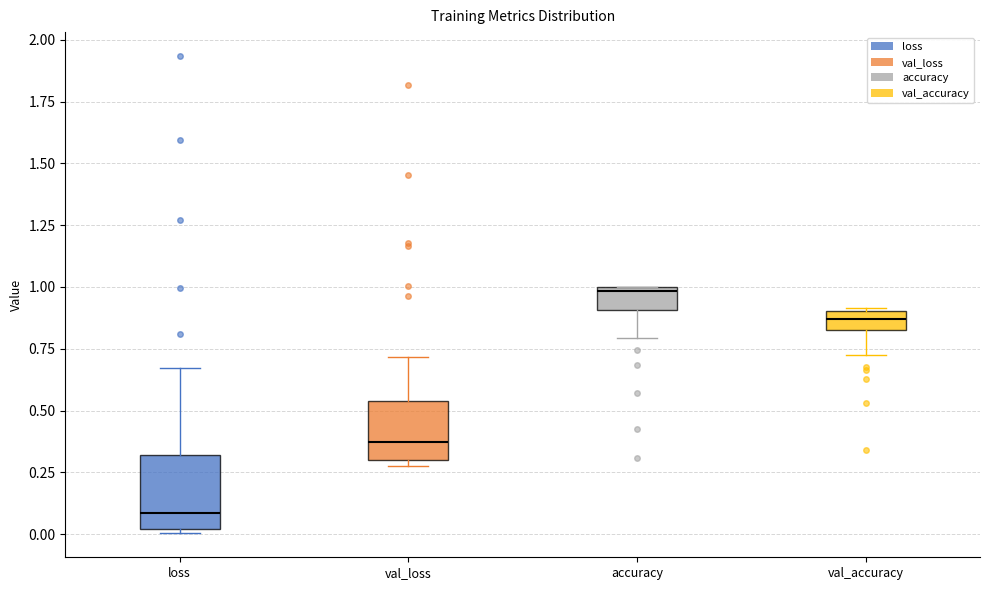

Reading left to right, read every box against the y-axis: the position of its median line, the range the box covers, and the ends of its whiskers. The values are not printed on the chart, so give them approximately, as read against the axis.

loss: median 0.10, box 0.00 to 0.30, whiskers 0.00 (just below the box's lower edge) to 0.65
val_loss: median 0.35, box 0.30 to 0.55, whiskers 0.30 (just below the box's lower edge) to 0.70
accuracy: median 1.00, box 0.90 to 1.00, whiskers 0.80 to 1.00
val_accuracy: median 0.85 (inside the box), box 0.85 to 0.90, whiskers 0.70 to 0.90